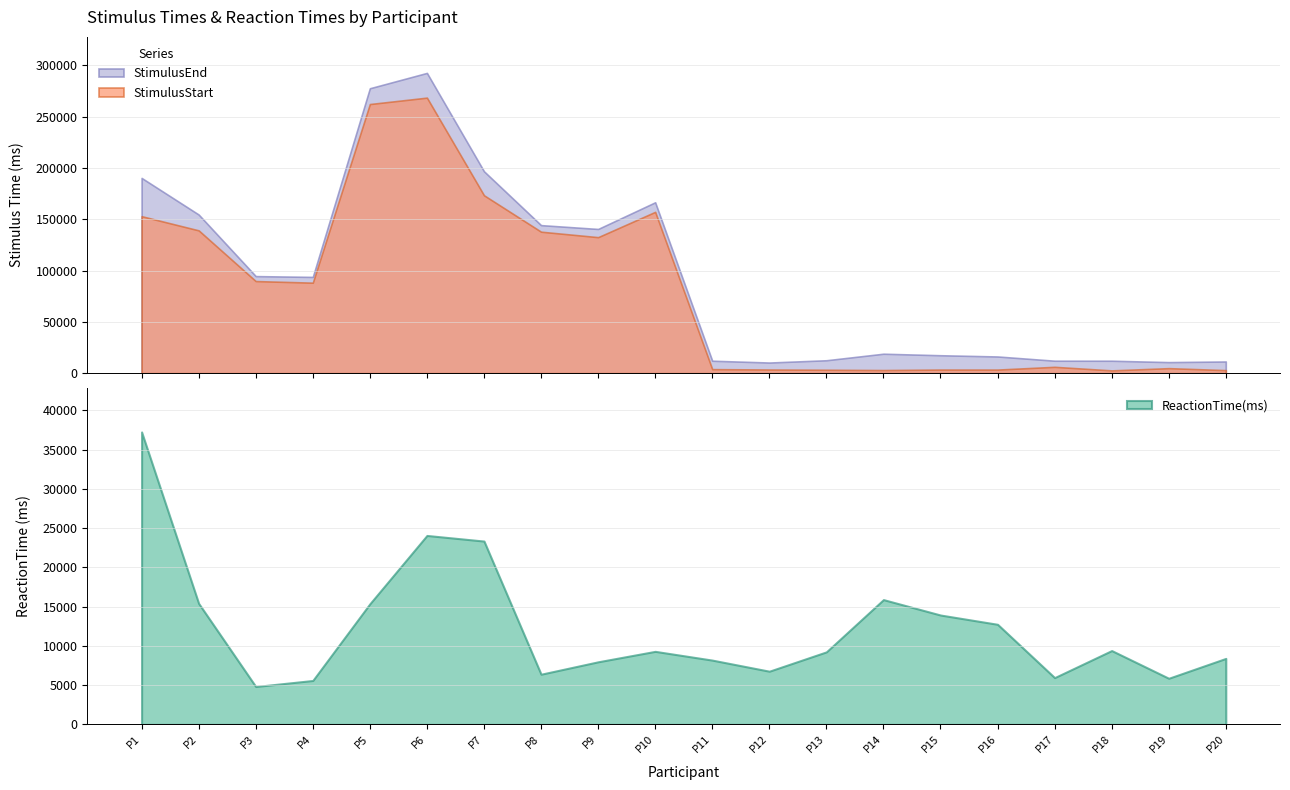

Where is ReactionTime(ms) nearest to the value 21045?

P7